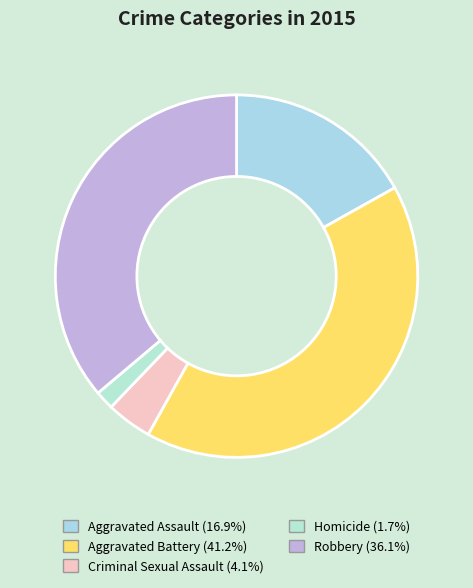

Does any single category account for the majority?

No